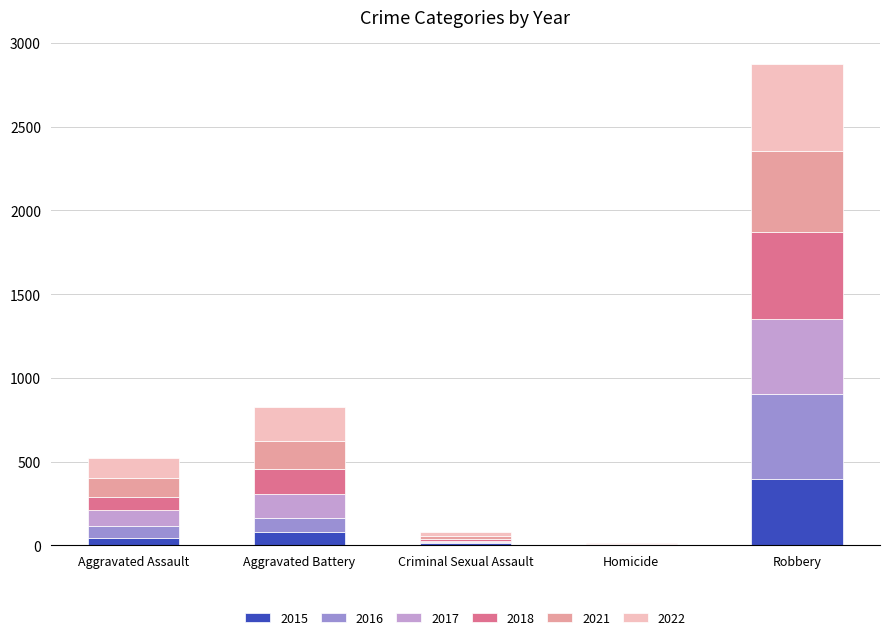

At which category is the sum across all series the highest?

Robbery